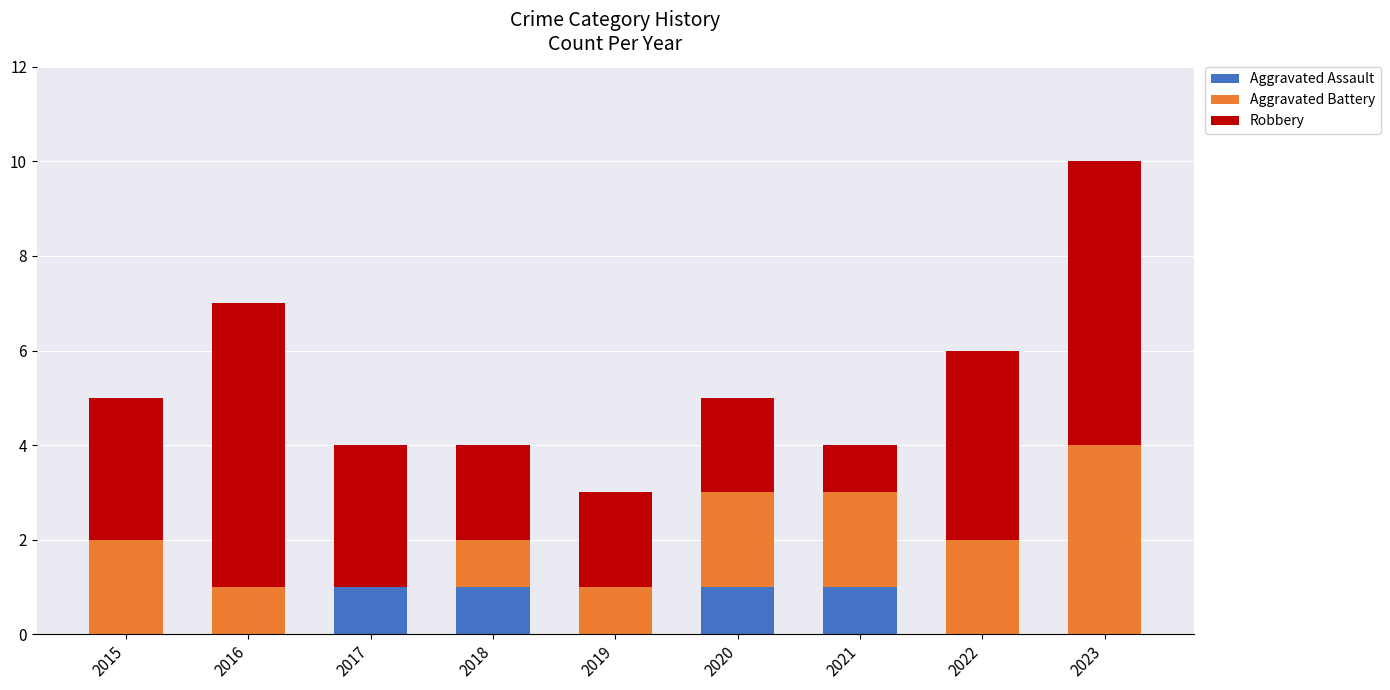

At which category is the sum across all series the highest?

2023